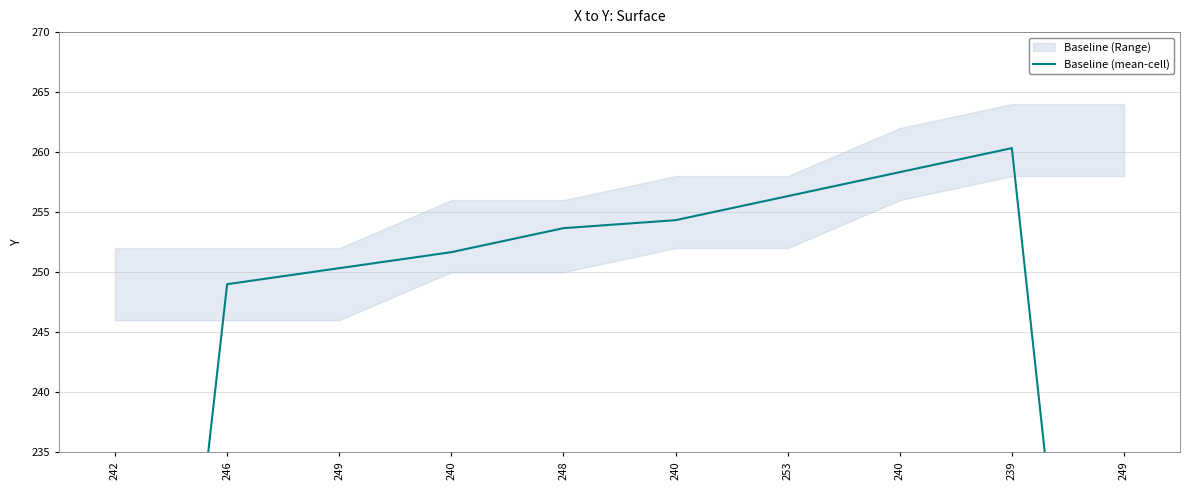

Reading left to right, transcribe all the data shown in this chart.

166.0	249.0	250.3	251.7	253.7	254.3	256.3	258.3	260.3	174.0